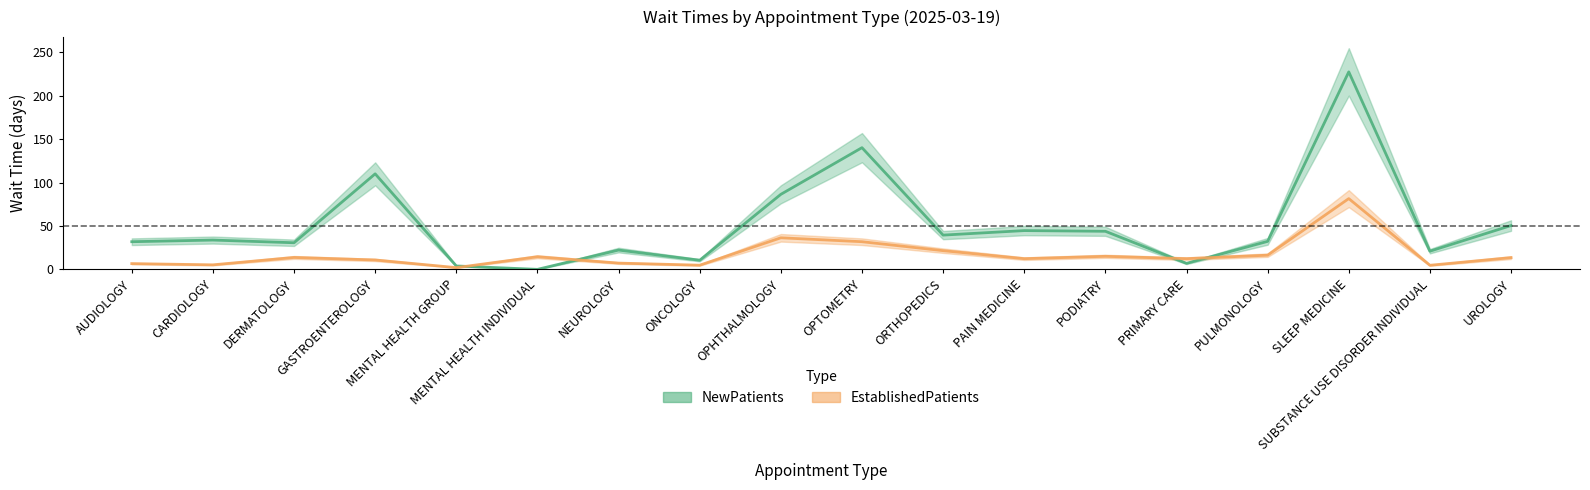

In EstablishedPatients, how many points are higher than both neighbors (excluding endpoints)?

5